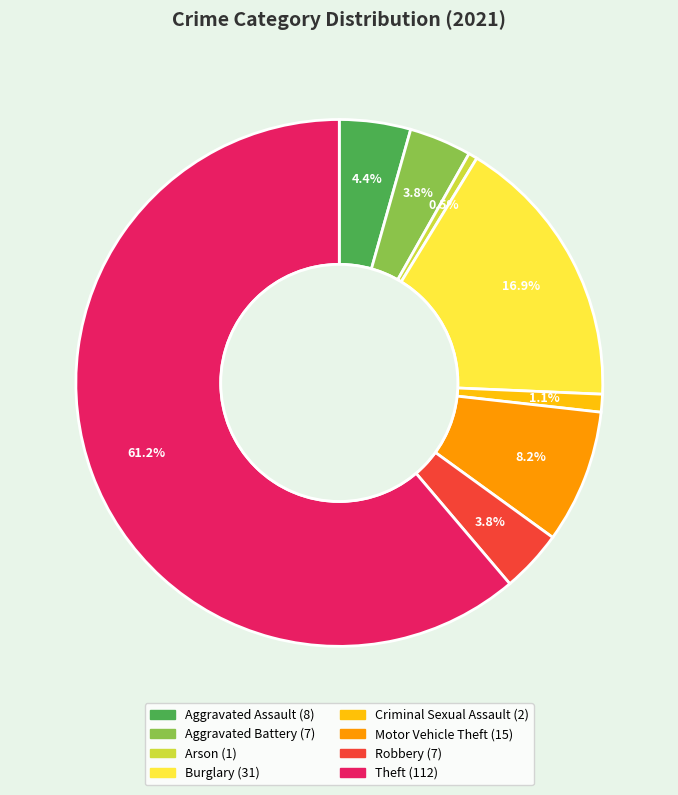

Which slice represents more than half of the pie?

Theft